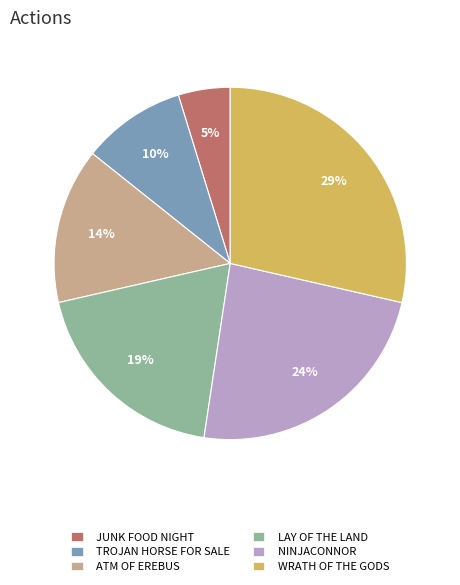

To the nearest percent, what portion does JUNK FOOD NIGHT represent?

5%